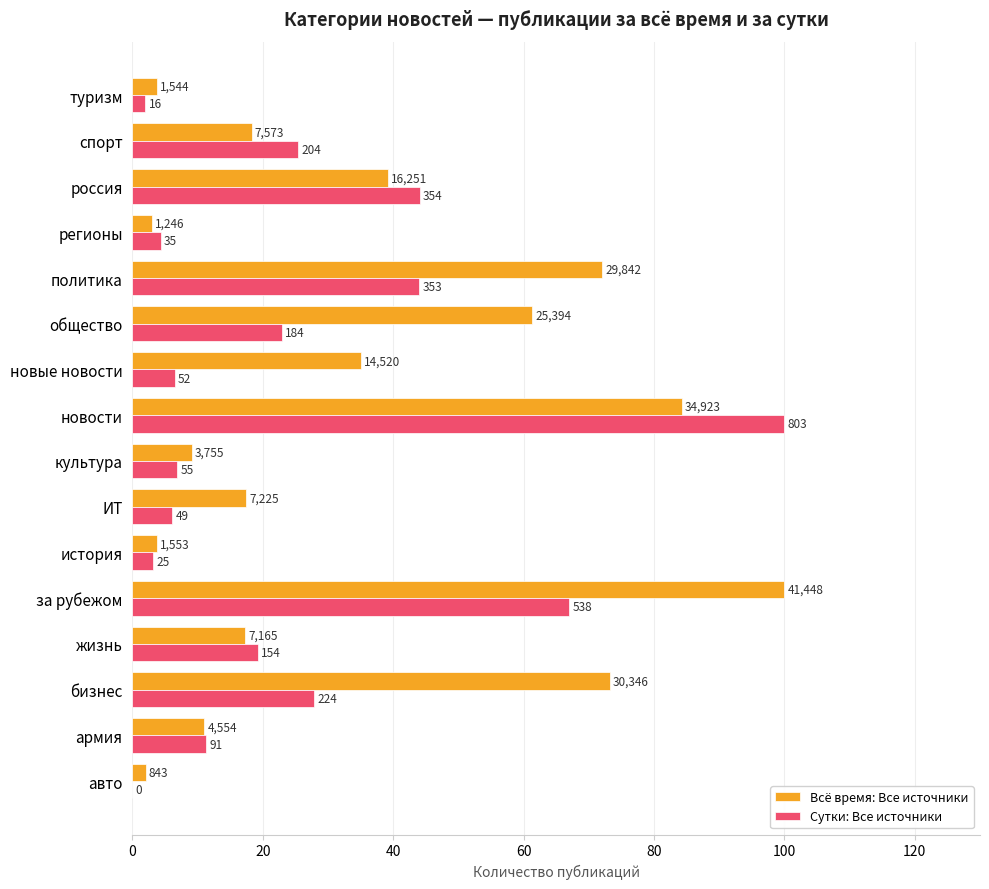

What are all the series names shown in the legend?

Всё время: Все источники, Сутки: Все источники